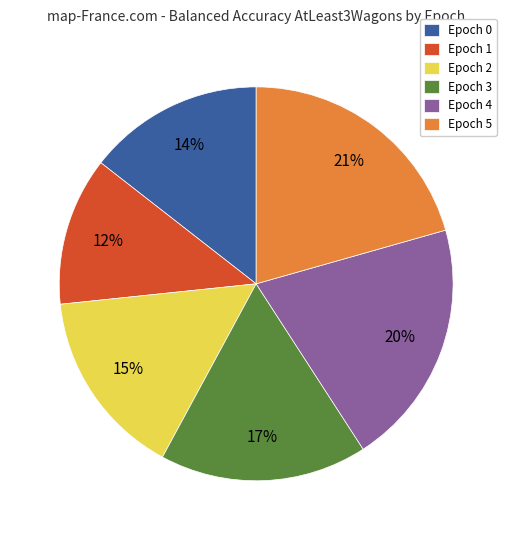

How many segments does this pie chart have?

6